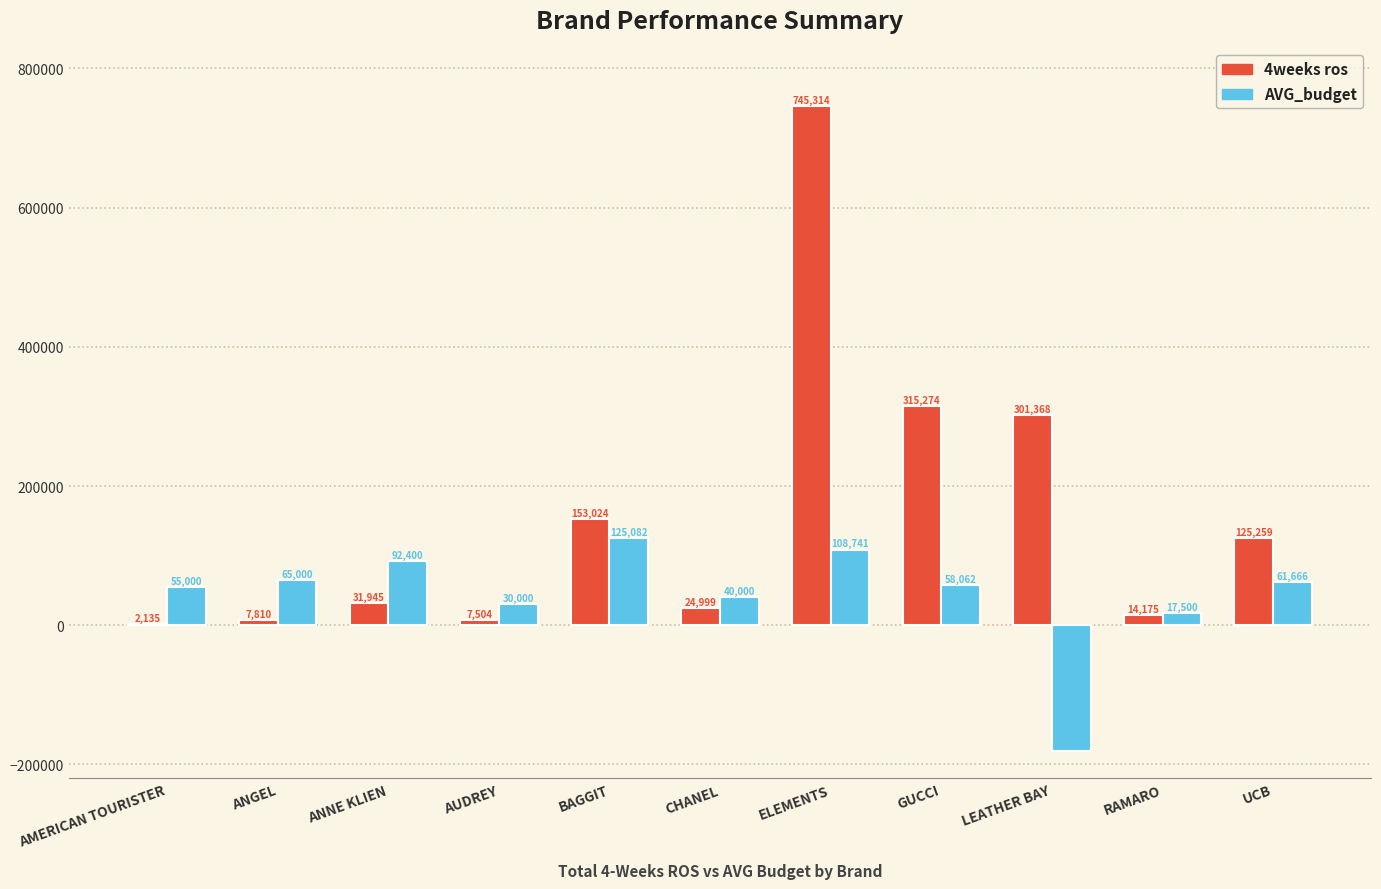

Between RAMARO and UCB, which series saw the biggest shift?

4weeks ros